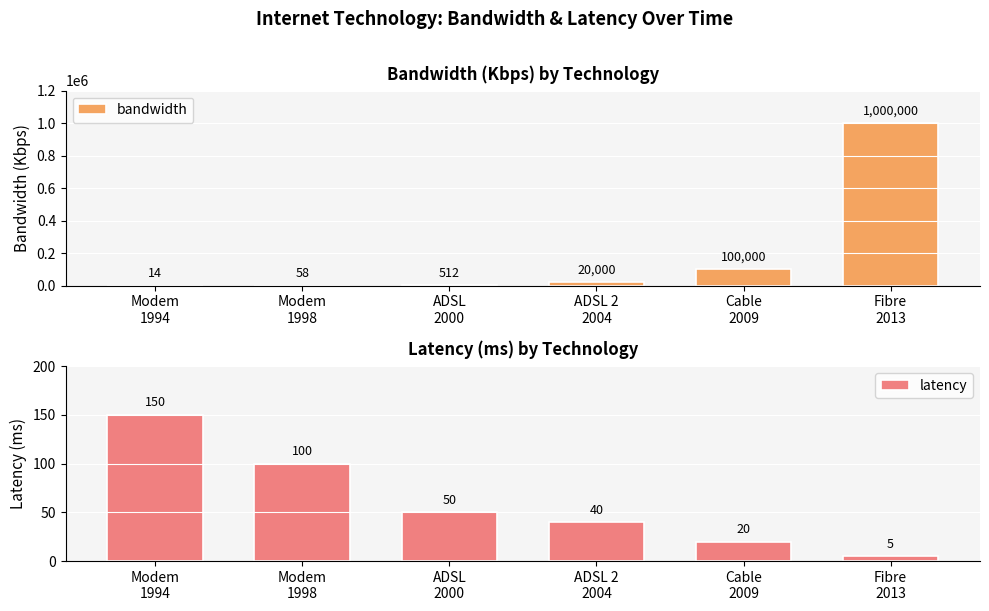

What are all the series names shown in the legend?

bandwidth, latency